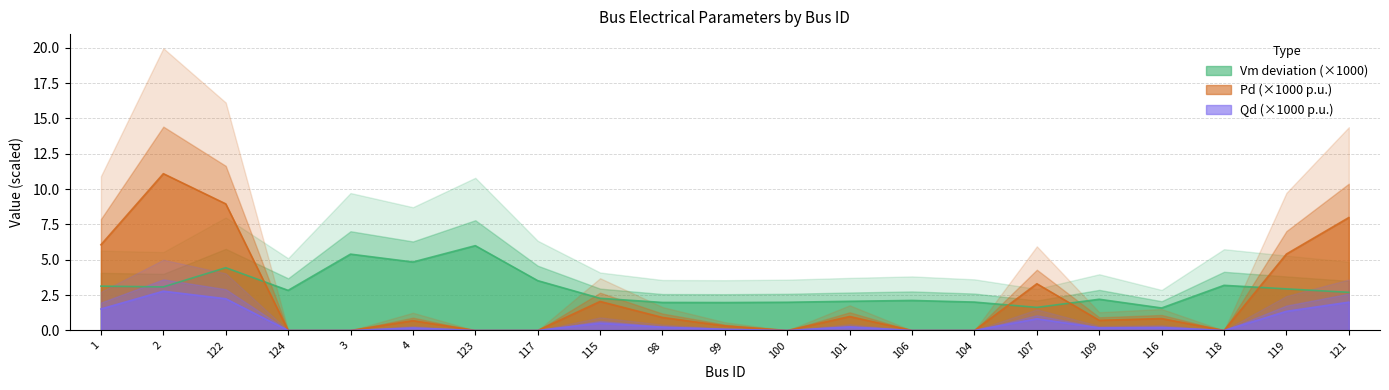

What is the difference between the highest and lowest values at 119?

4.1